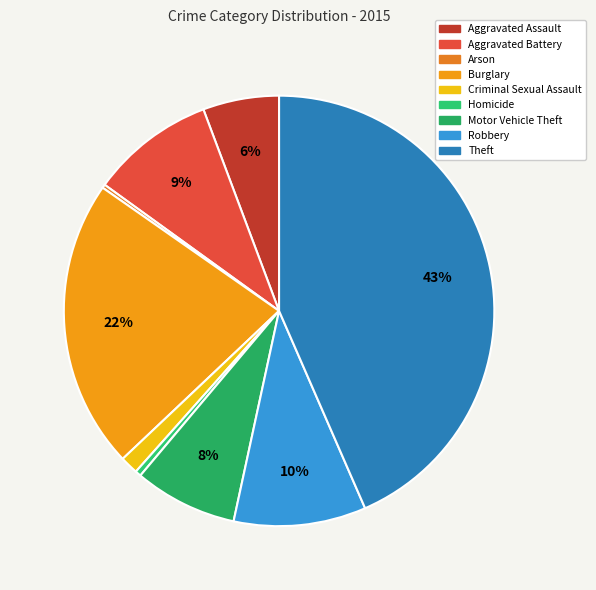

Is Robbery the majority of the pie?

No